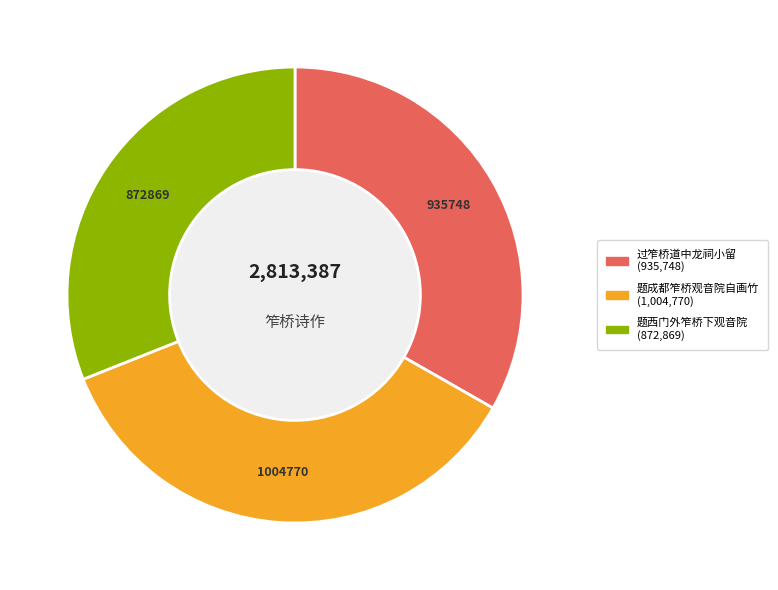

What percentage is NOT represented by 题西门外笮桥下观音院?

69.0%